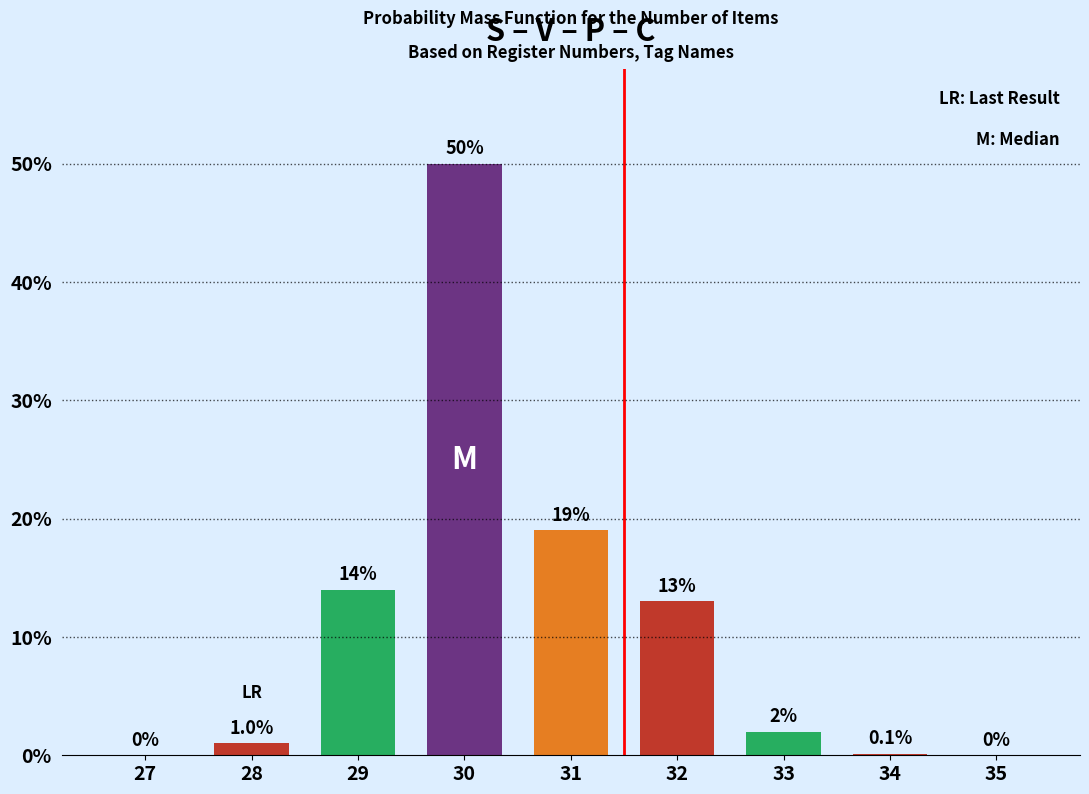

At which label is the value closest to 25?

31